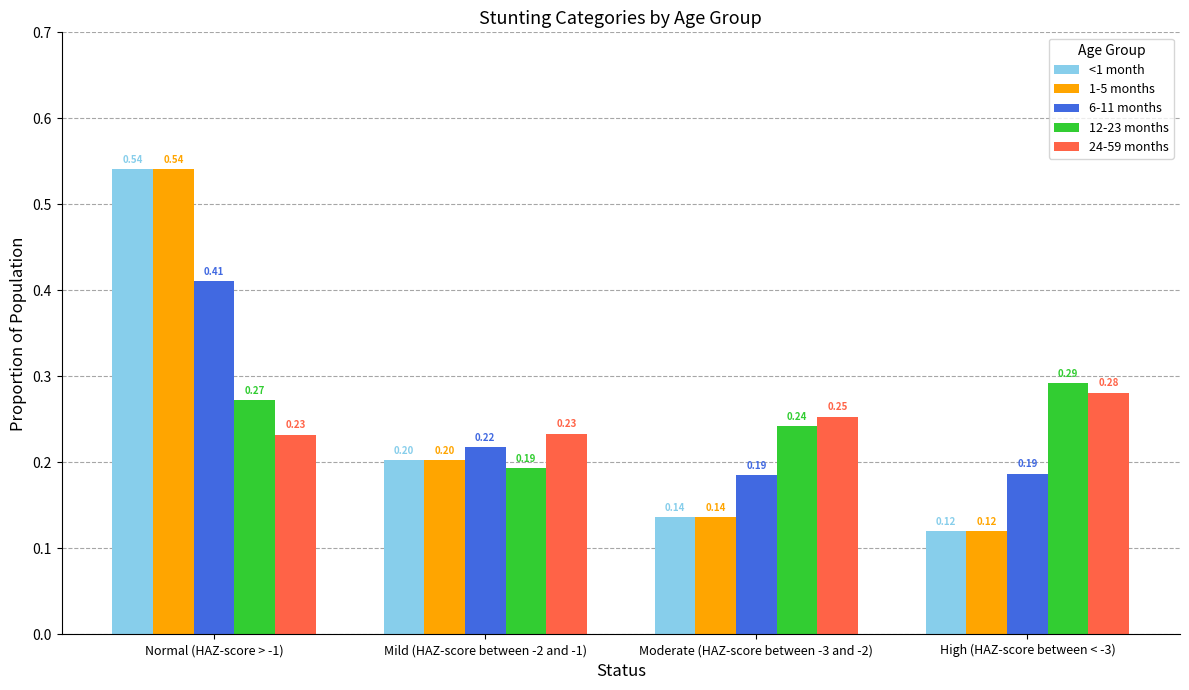

Which category has the highest value in the 6-11 months series?

Normal (HAZ-score > -1)